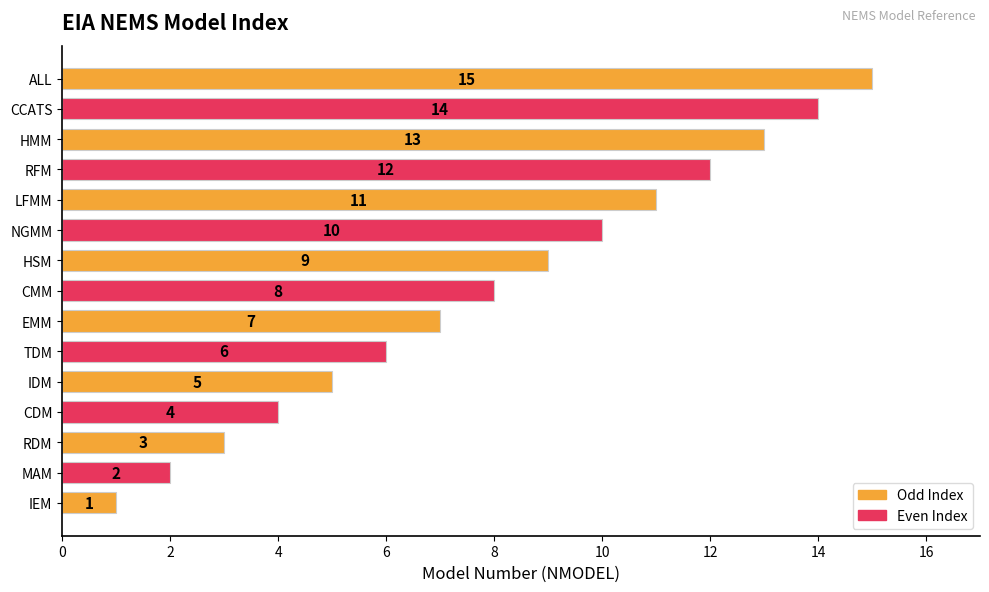

Does the chart contain stacked bars?

No